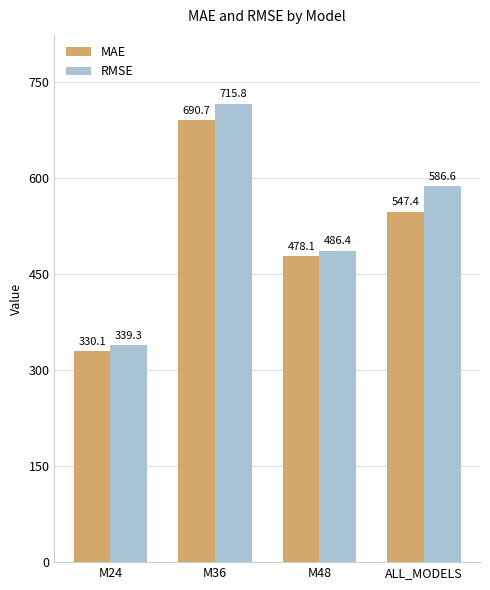

What is the difference between the maximum and second lowest values in the MAE series?

212.6